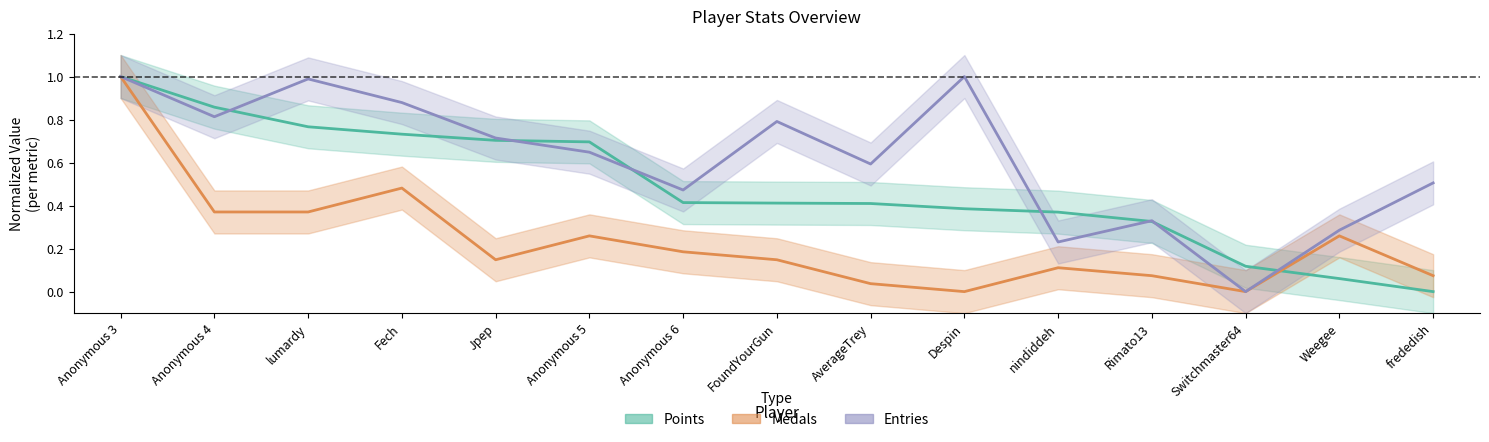

Reading left to right, extract all data points from this chart.

Points: Anonymous 3=1.0	Anonymous 4=0.9	lumardy=0.8	Fech=0.7	Jpep=0.7	Anonymous 5=0.7	Anonymous 6=0.4	FoundYourGun=0.4	AverageTrey=0.4	Despin=0.4	nindiddeh=0.4	Rimato13=0.3	Switchmaster64=0.1	Weegee=0.1	frededish=0.0
Medals: Anonymous 3=1.0	Anonymous 4=0.4	lumardy=0.4	Fech=0.5	Jpep=0.1	Anonymous 5=0.3	Anonymous 6=0.2	FoundYourGun=0.1	AverageTrey=0.0	Despin=0.0	nindiddeh=0.1	Rimato13=0.1	Switchmaster64=0.0	Weegee=0.3	frededish=0.1
Entries: Anonymous 3=1.0	Anonymous 4=0.8	lumardy=1.0	Fech=0.9	Jpep=0.7	Anonymous 5=0.6	Anonymous 6=0.5	FoundYourGun=0.8	AverageTrey=0.6	Despin=1.0	nindiddeh=0.2	Rimato13=0.3	Switchmaster64=0.0	Weegee=0.3	frededish=0.5